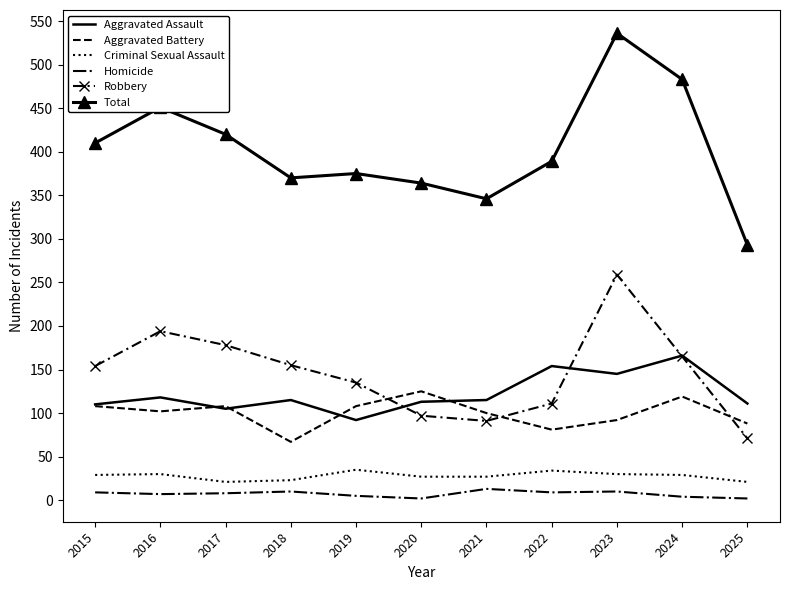

True or false: Aggravated Battery and Aggravated Assault cross at least once.

True